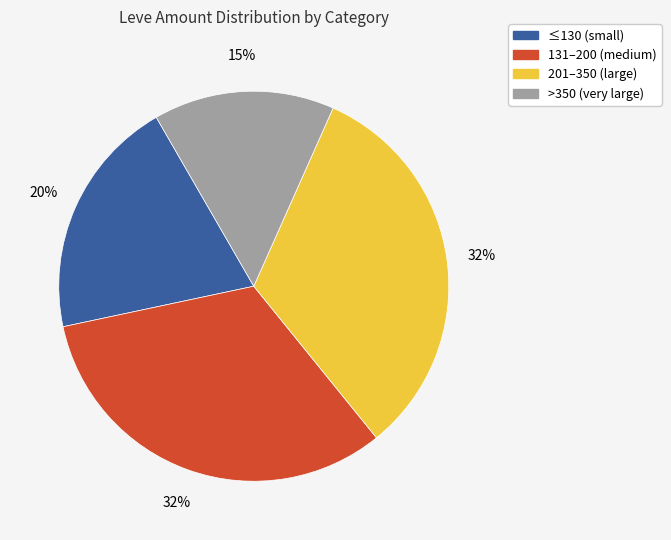

To the nearest percent, what is the difference between the largest and smallest slice percentages?

18%